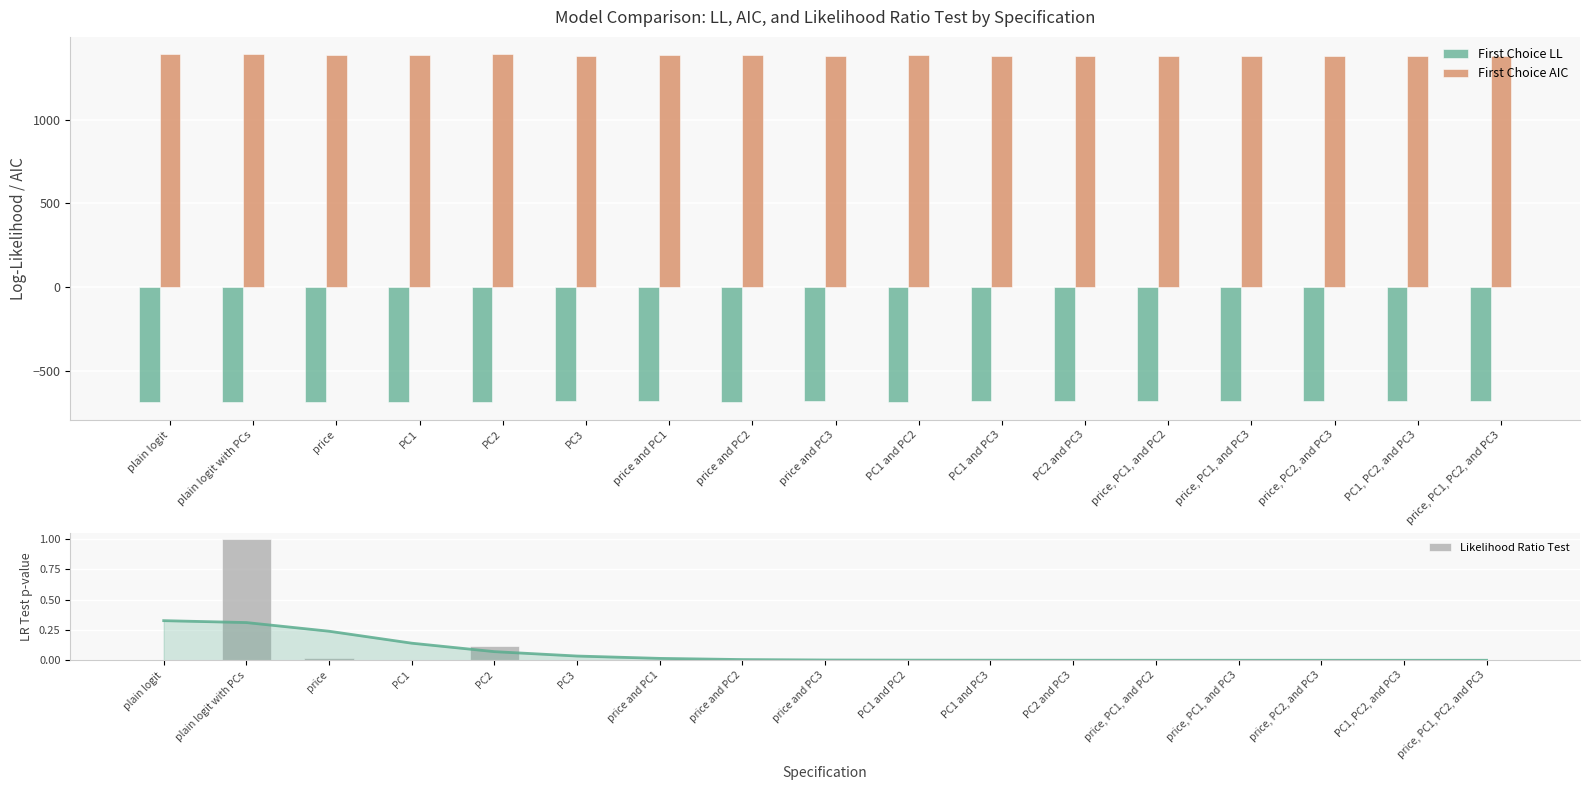

At PC1 and PC2, list the series in order from largest to smallest.

First Choice AIC, Likelihood Ratio Test, First Choice LL